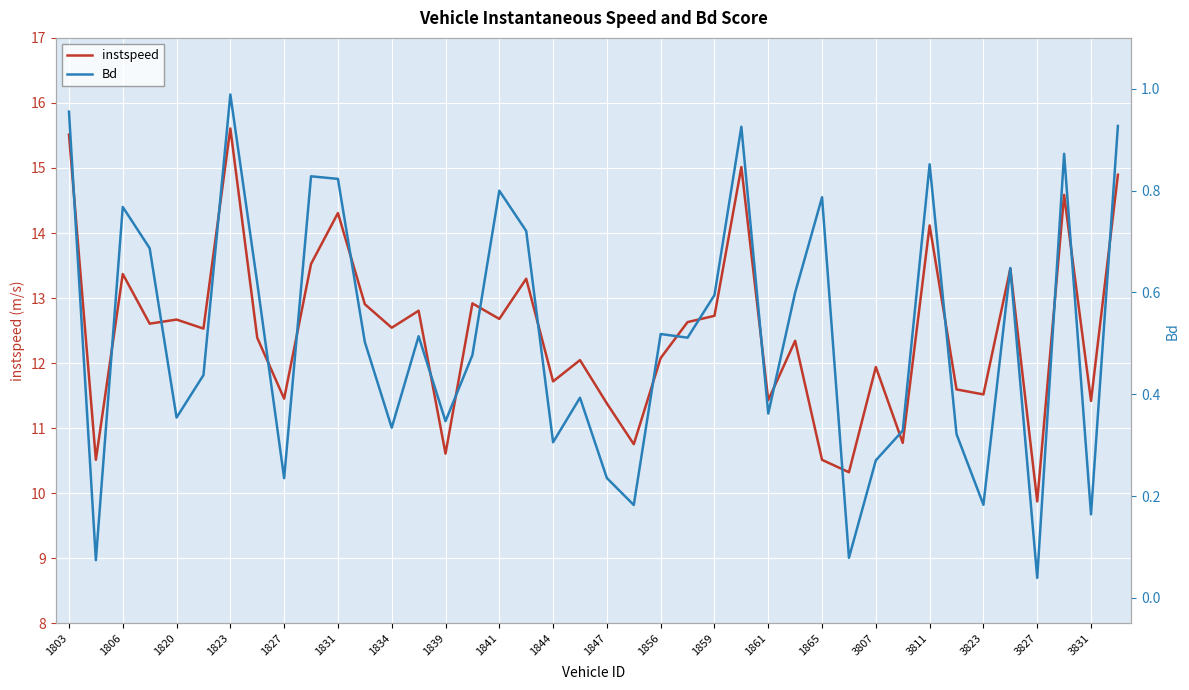

List the series in order of their overall mean, lowest first.

Bd, instspeed